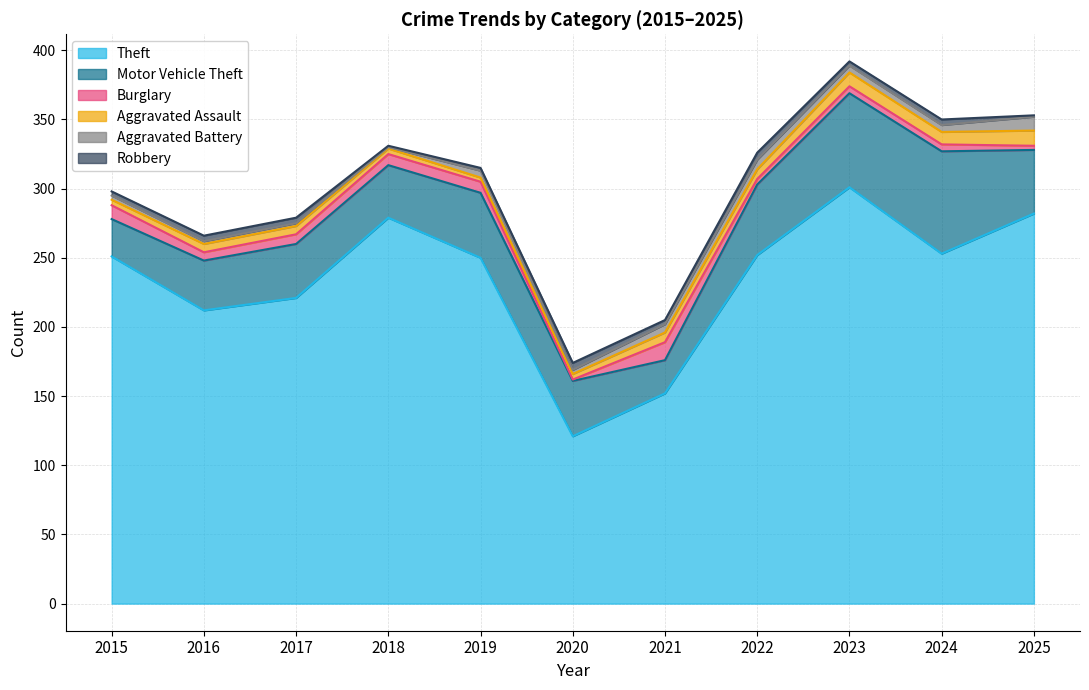

Between 2018 and 2015, which is larger?

2018